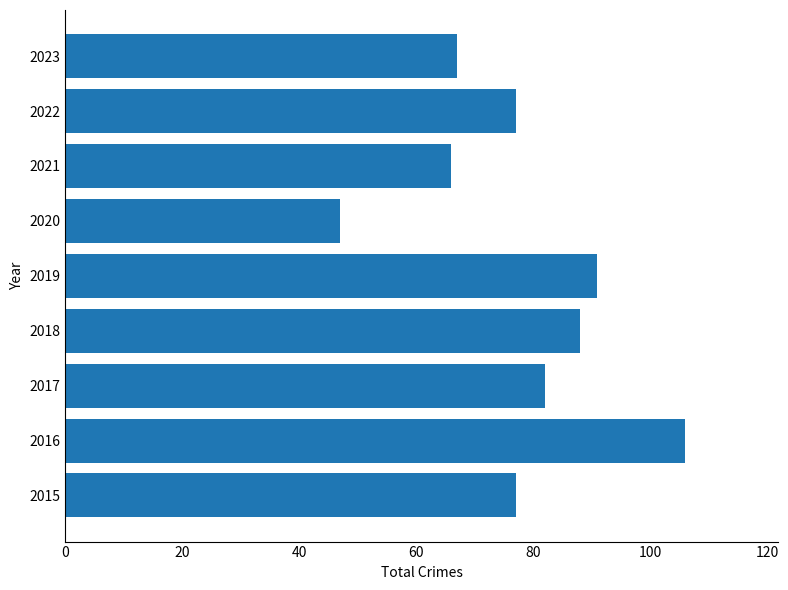

What is the greatest value displayed?

106